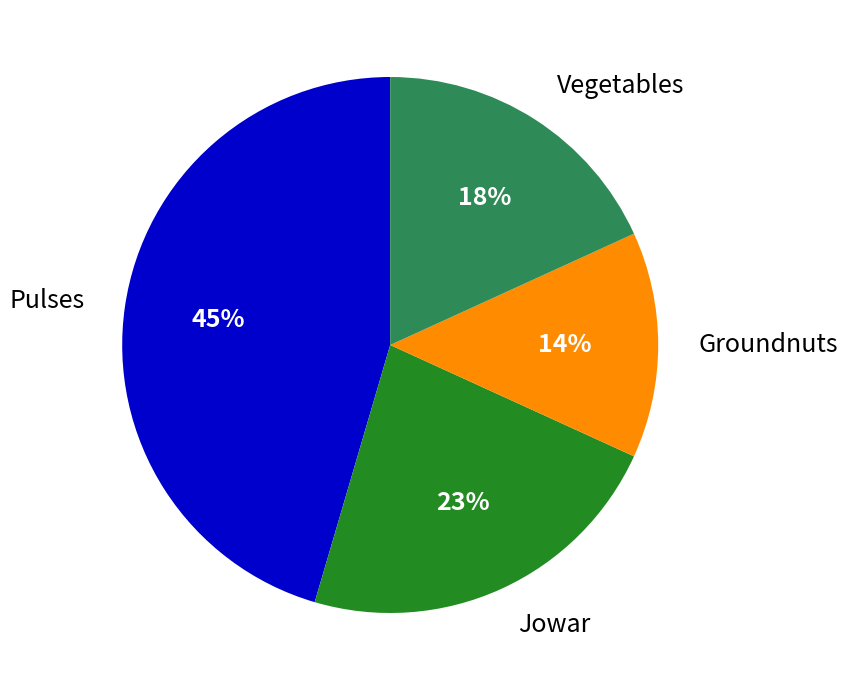

Is there any slice that represents more than half of the pie?

No